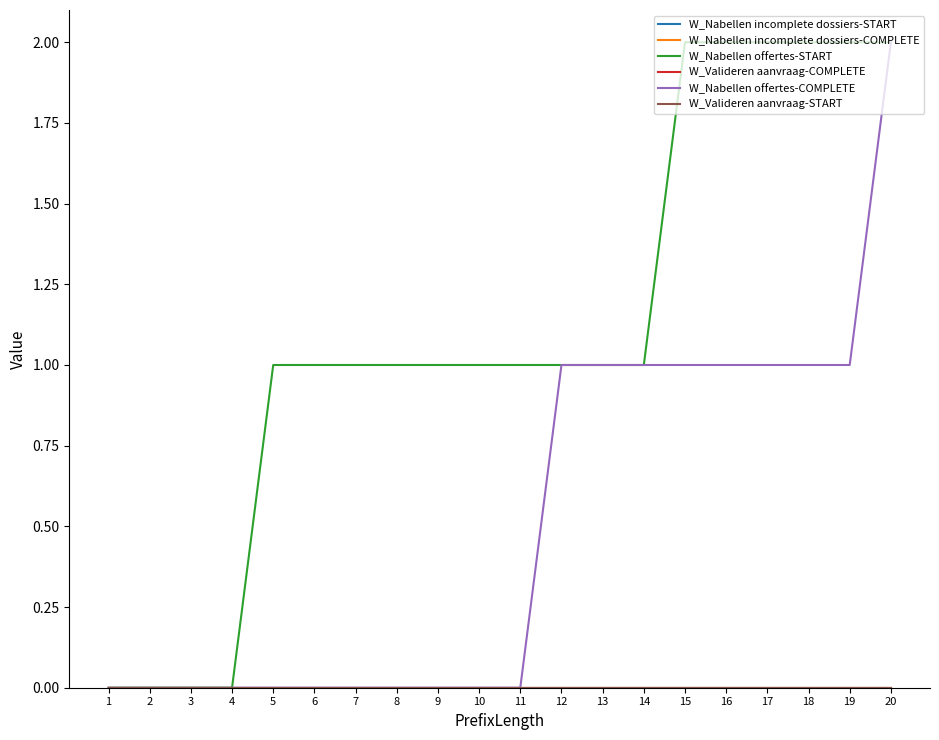

Is this an area chart (filled region under the line)?

No